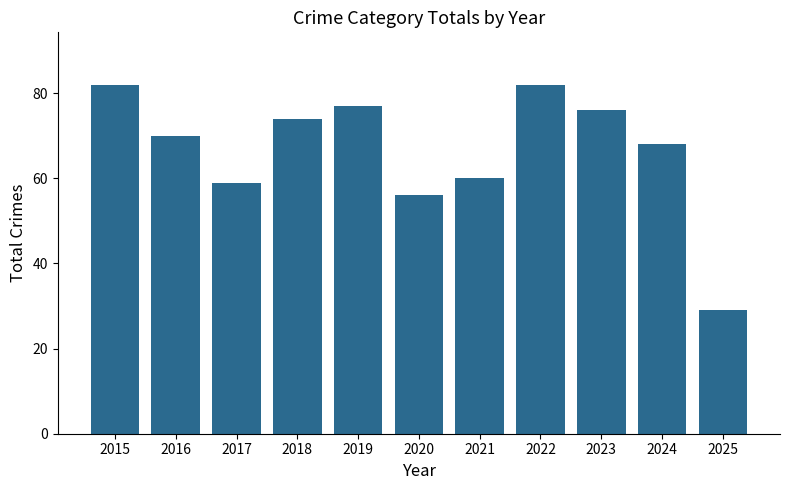

Reading left to right, list all the values displayed in this chart.

2015=82	2016=70	2017=59	2018=74	2019=77	2020=56	2021=60	2022=82	2023=76	2024=68	2025=29